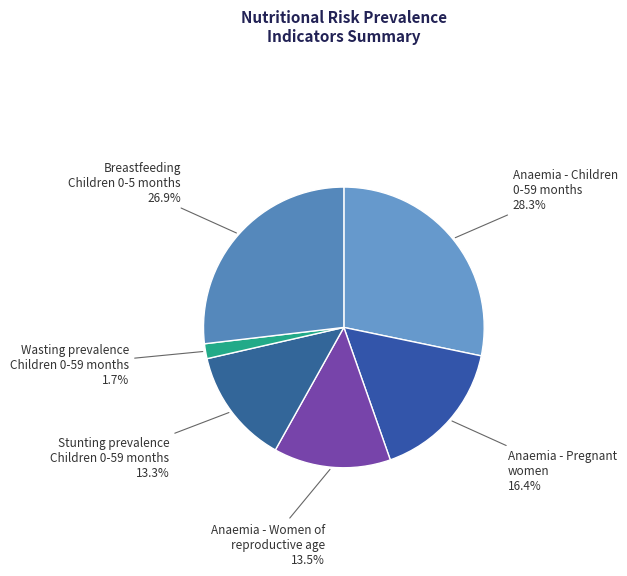

What percentage is NOT represented by Wasting prevalence Children 0-59 months?

98.3%